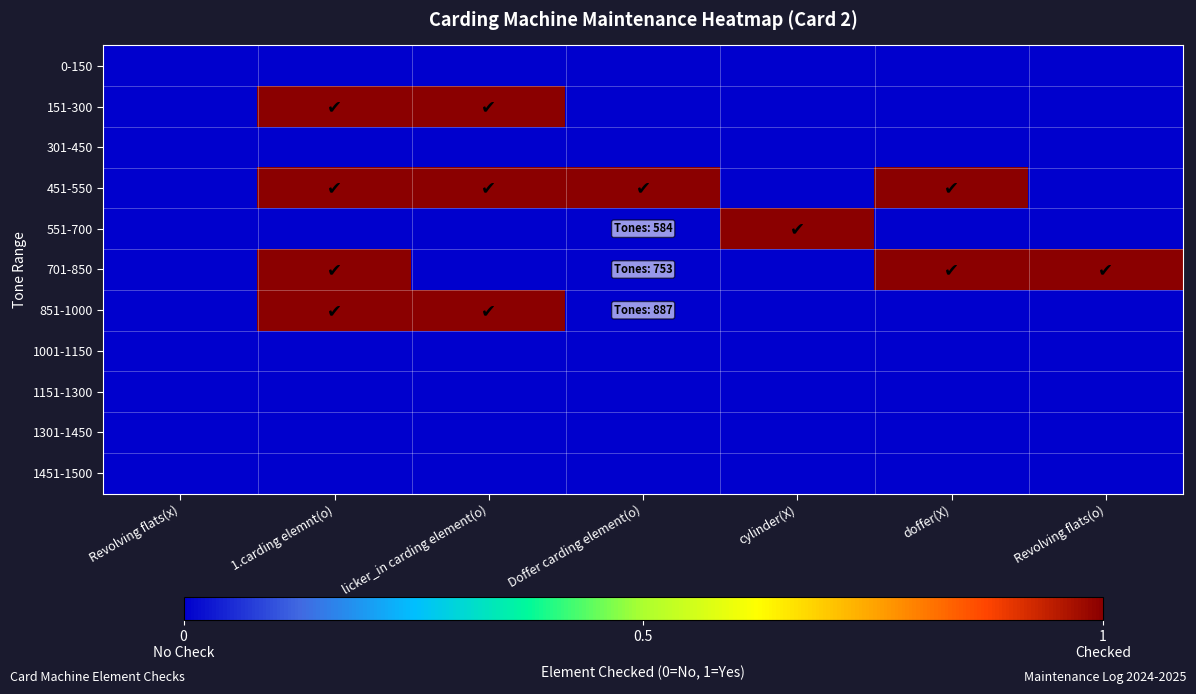

Reading left to right, list all the values displayed in this chart.

0-150: Revolving flats(x)=0	1.carding elemnt(o)=0	licker_in carding element(o)=0	Doffer carding element(o)=0	cylinder(X)=0	doffer(X)=0	Revolving flats(o)=0
151-300: Revolving flats(x)=0	1.carding elemnt(o)=1	licker_in carding element(o)=1	Doffer carding element(o)=0	cylinder(X)=0	doffer(X)=0	Revolving flats(o)=0
301-450: Revolving flats(x)=0	1.carding elemnt(o)=0	licker_in carding element(o)=0	Doffer carding element(o)=0	cylinder(X)=0	doffer(X)=0	Revolving flats(o)=0
451-550: Revolving flats(x)=0	1.carding elemnt(o)=1	licker_in carding element(o)=1	Doffer carding element(o)=1	cylinder(X)=0	doffer(X)=1	Revolving flats(o)=0
551-700: Revolving flats(x)=0	1.carding elemnt(o)=0	licker_in carding element(o)=0	Doffer carding element(o)=0	cylinder(X)=1	doffer(X)=0	Revolving flats(o)=0
701-850: Revolving flats(x)=0	1.carding elemnt(o)=1	licker_in carding element(o)=0	Doffer carding element(o)=0	cylinder(X)=0	doffer(X)=1	Revolving flats(o)=1
851-1000: Revolving flats(x)=0	1.carding elemnt(o)=1	licker_in carding element(o)=1	Doffer carding element(o)=0	cylinder(X)=0	doffer(X)=0	Revolving flats(o)=0
1001-1150: Revolving flats(x)=0	1.carding elemnt(o)=0	licker_in carding element(o)=0	Doffer carding element(o)=0	cylinder(X)=0	doffer(X)=0	Revolving flats(o)=0
1151-1300: Revolving flats(x)=0	1.carding elemnt(o)=0	licker_in carding element(o)=0	Doffer carding element(o)=0	cylinder(X)=0	doffer(X)=0	Revolving flats(o)=0
1301-1450: Revolving flats(x)=0	1.carding elemnt(o)=0	licker_in carding element(o)=0	Doffer carding element(o)=0	cylinder(X)=0	doffer(X)=0	Revolving flats(o)=0
1451-1500: Revolving flats(x)=0	1.carding elemnt(o)=0	licker_in carding element(o)=0	Doffer carding element(o)=0	cylinder(X)=0	doffer(X)=0	Revolving flats(o)=0